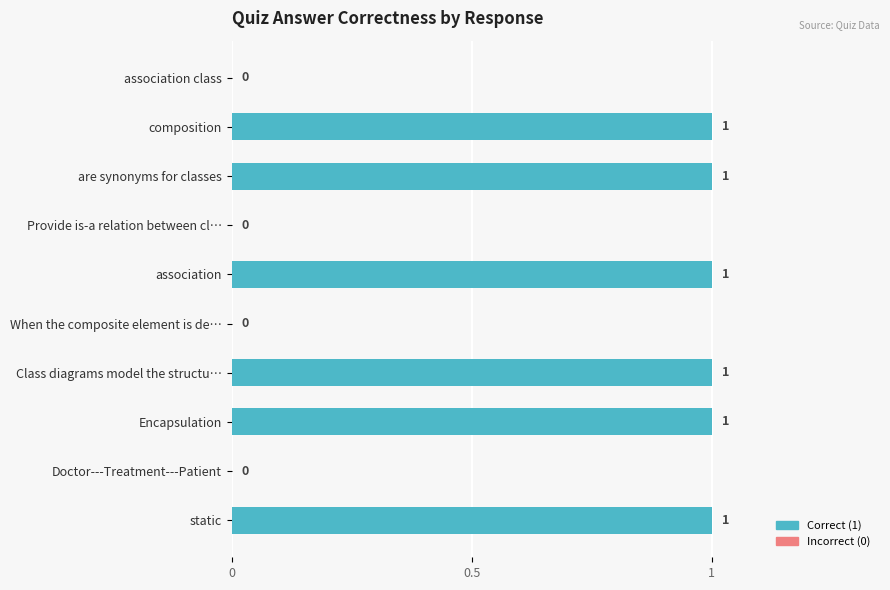

Which has a higher value, Class diagrams model the structu… or Provide is-a relation between cl…?

Class diagrams model the structu…